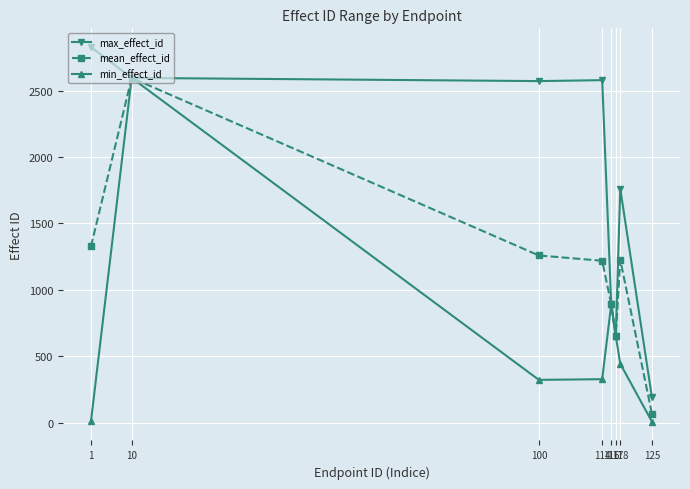

List the series in order of their overall mean, highest first.

max_effect_id, mean_effect_id, min_effect_id